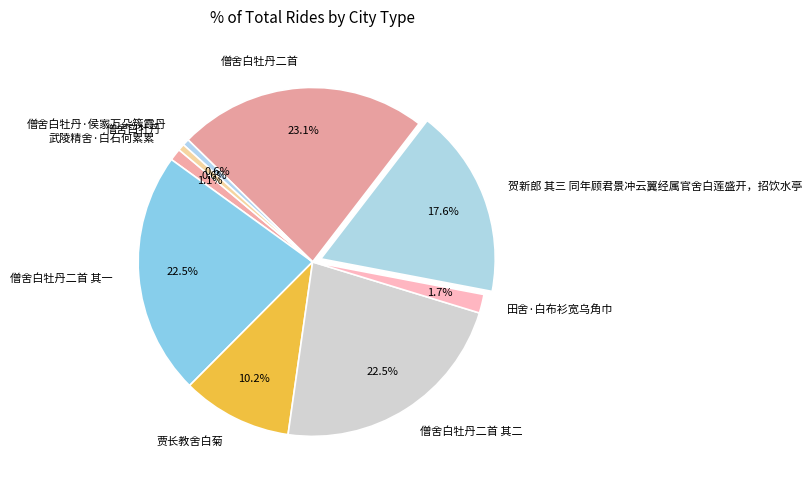

Which has a higher value, 武陵精舍·白石何累累 or 贾长教舍白菊?

贾长教舍白菊